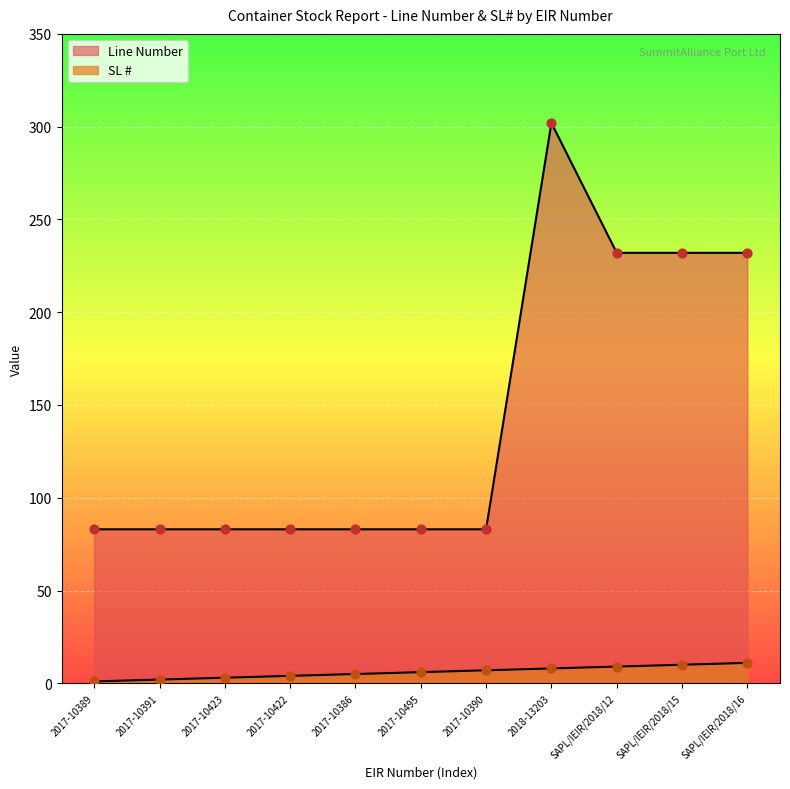

At how many categories does at least one series exceed 184?

4